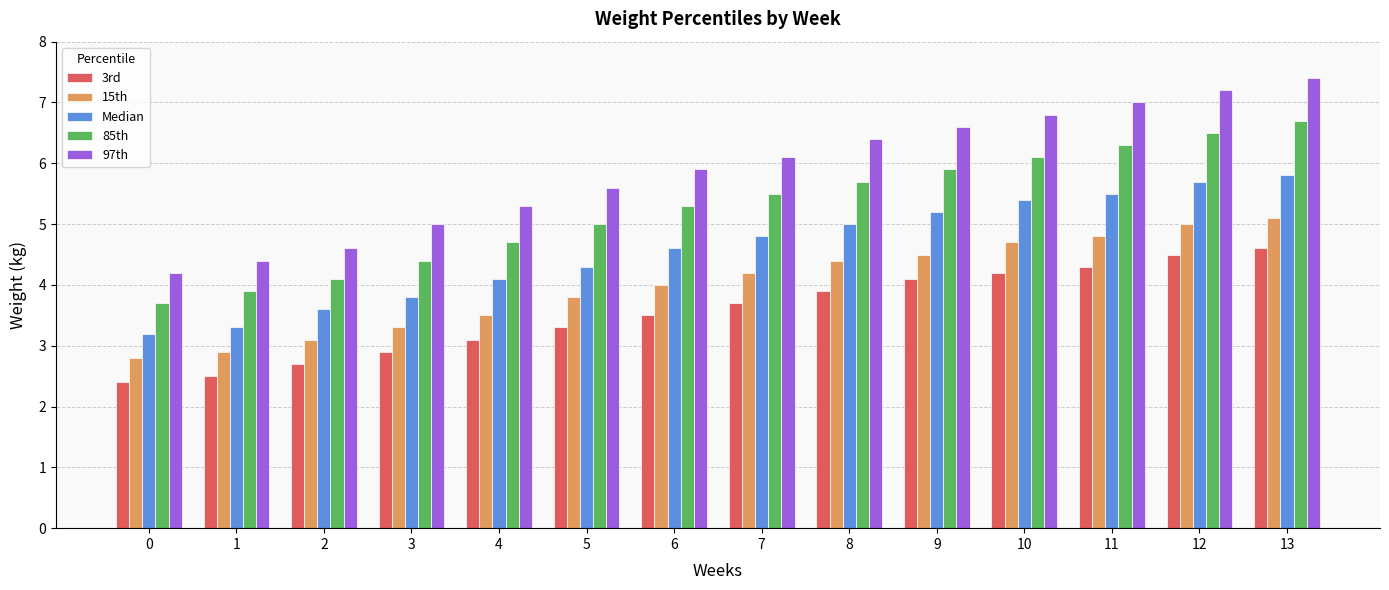

List the series in order of their overall mean, highest first.

97th, 85th, Median, 15th, 3rd